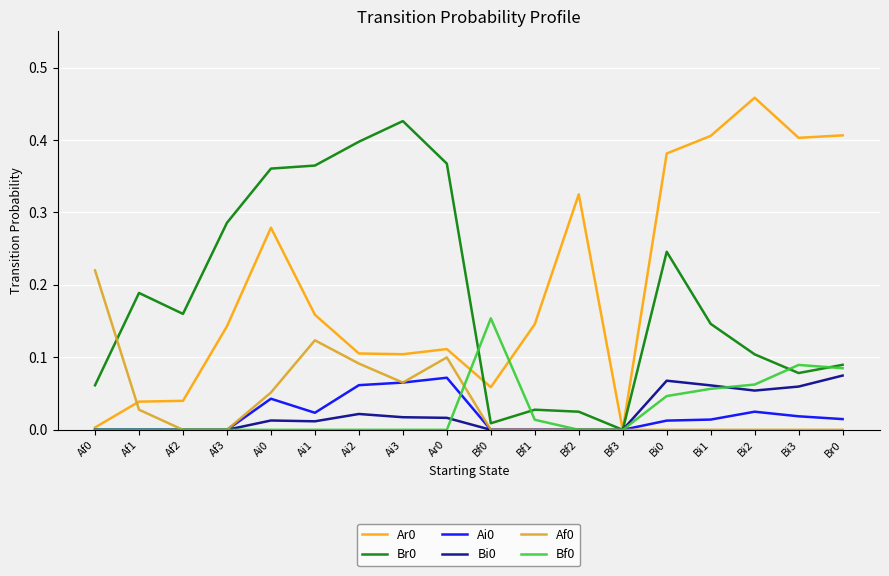

Is the value of Ai0 at Br0 greater than the value of Bi0 at Bi1?

No